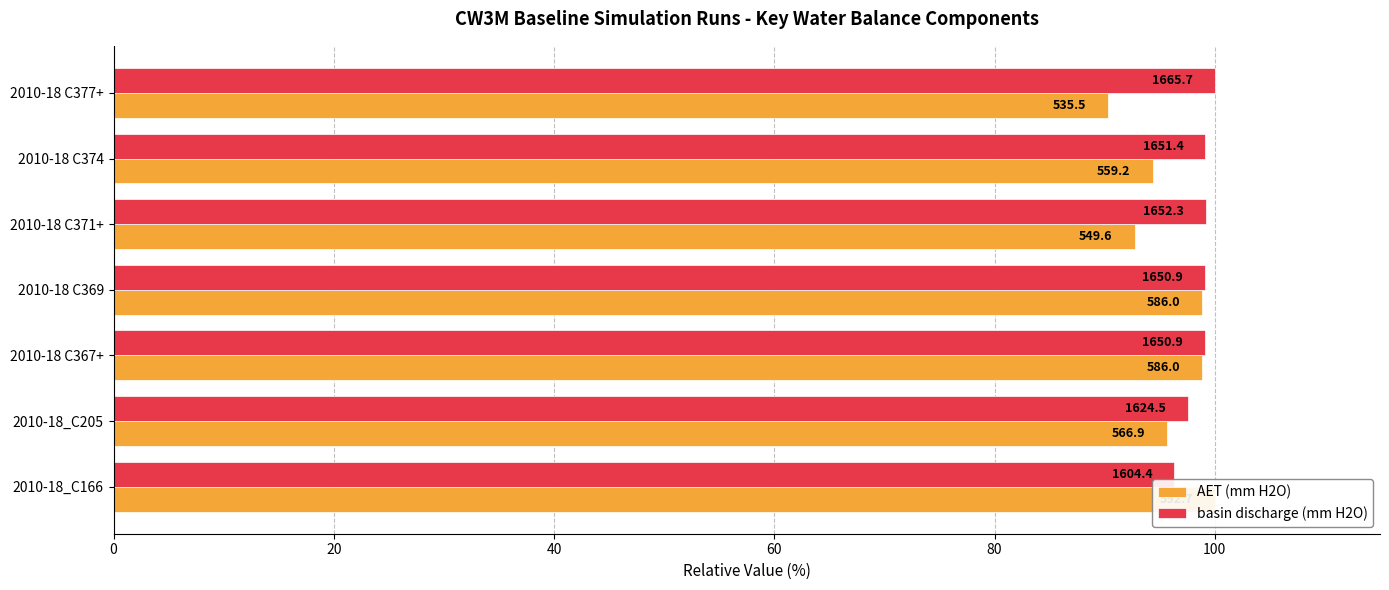

Reading left to right, list all the values displayed in this chart.

AET (mm H2O): 100.0	95.6	98.9	98.9	92.7	94.3	90.3
basin discharge (mm H2O): 96.3	97.5	99.1	99.1	99.2	99.1	100.0